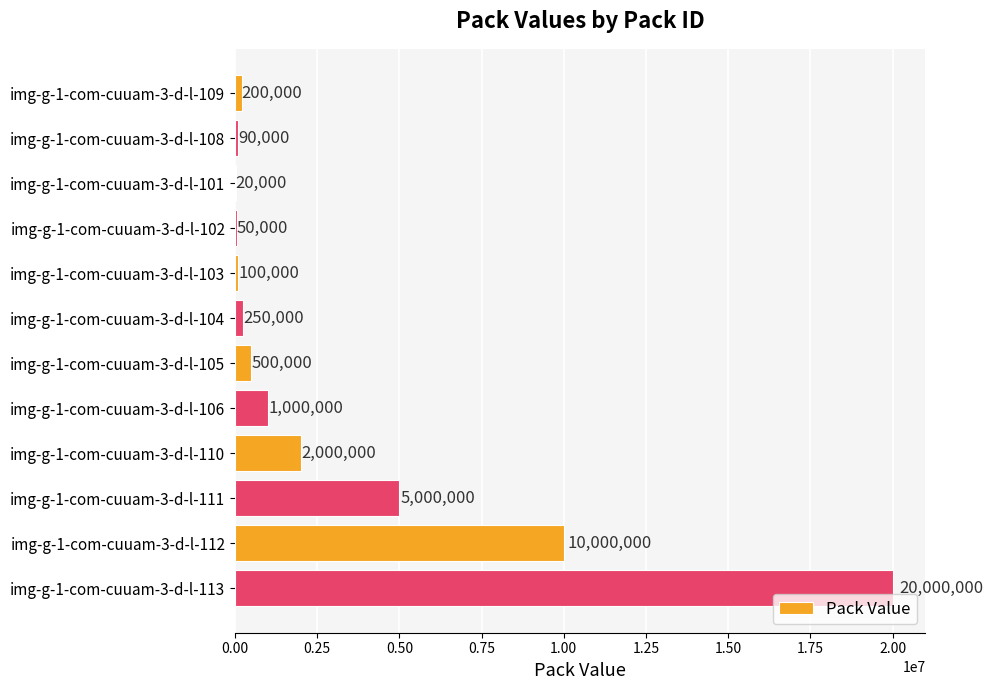

Where is the data nearest to the value 10010000?

img-g-1-com-cuuam-3-d-l-112